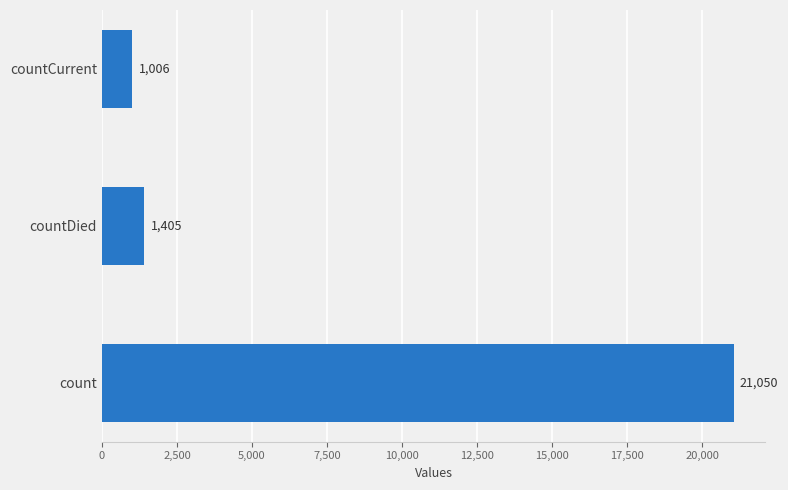

Between countDied and count, which is larger?

count